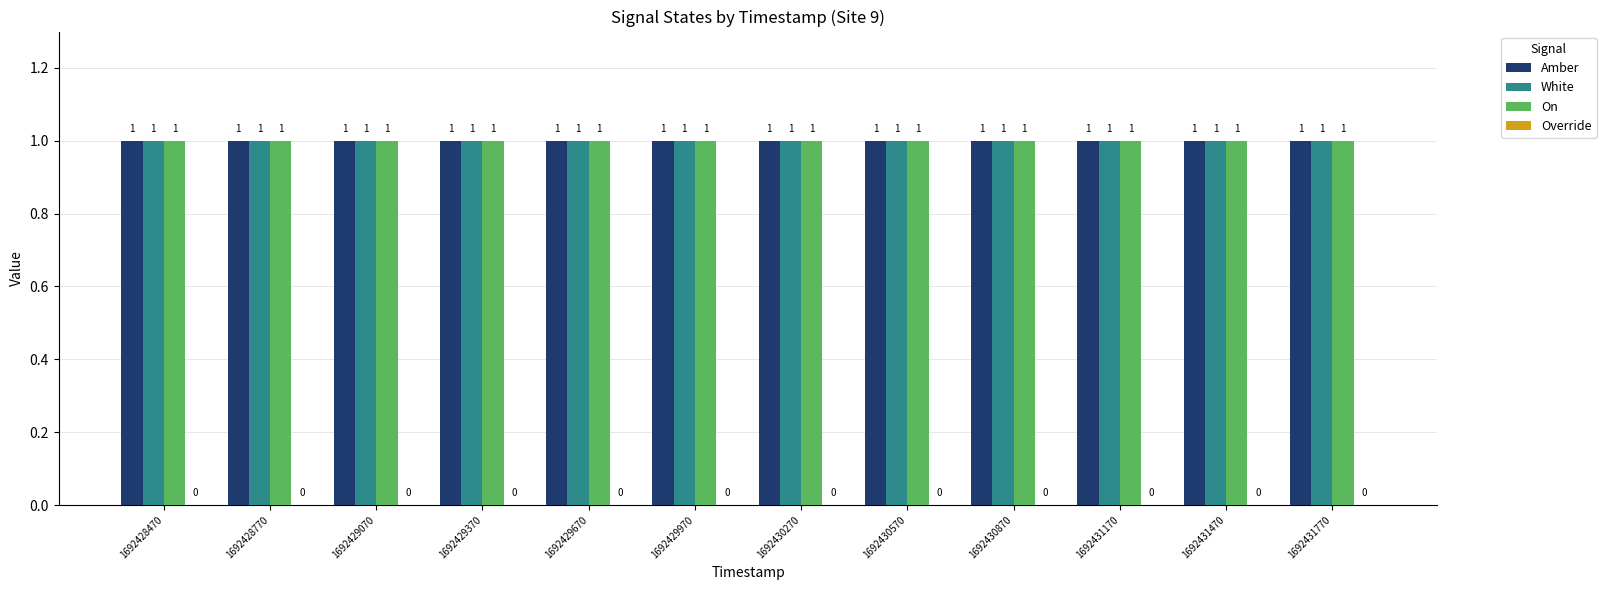

Are the bars horizontal?

No